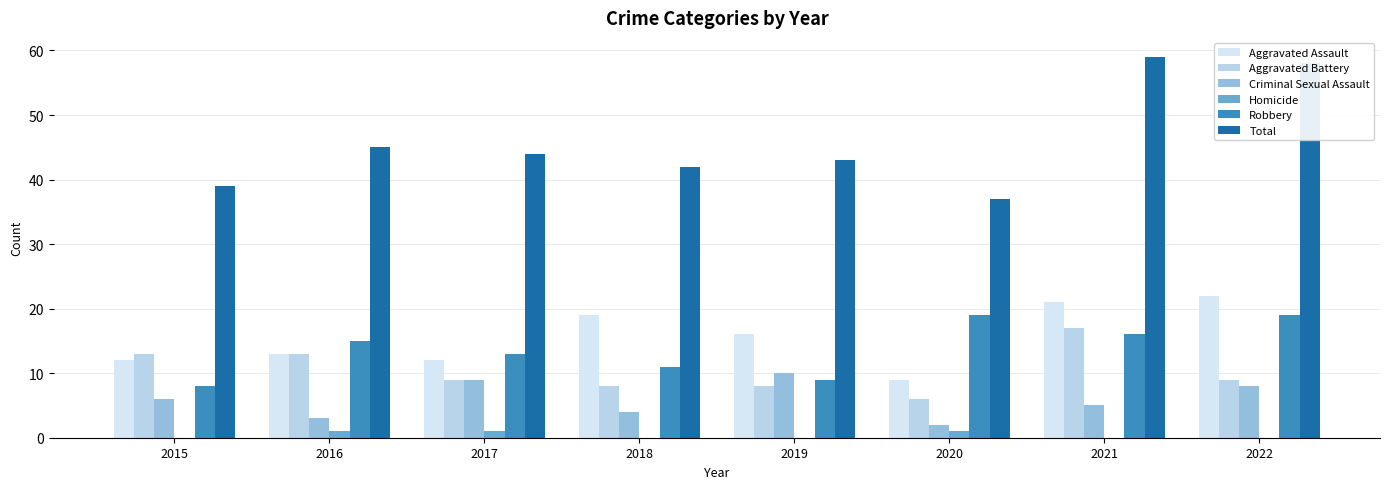

The Homicide series shows 0 at 2021. True or false?

True